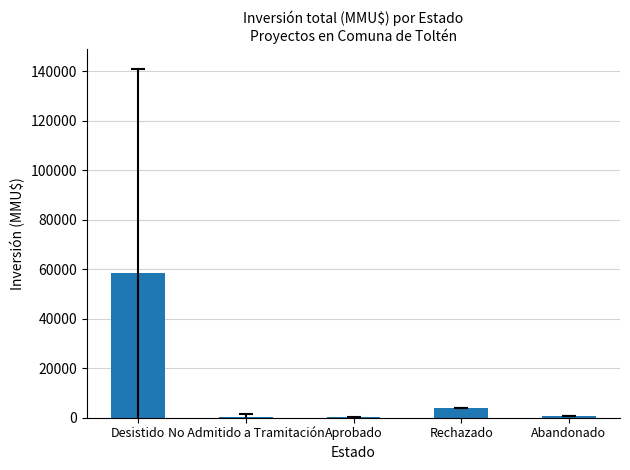

What is the sum of all values?

63701.9